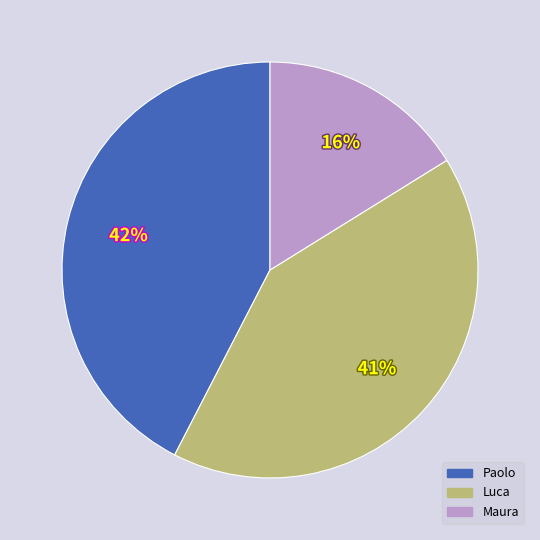

To the nearest percent, what portion does Maura represent?

16%